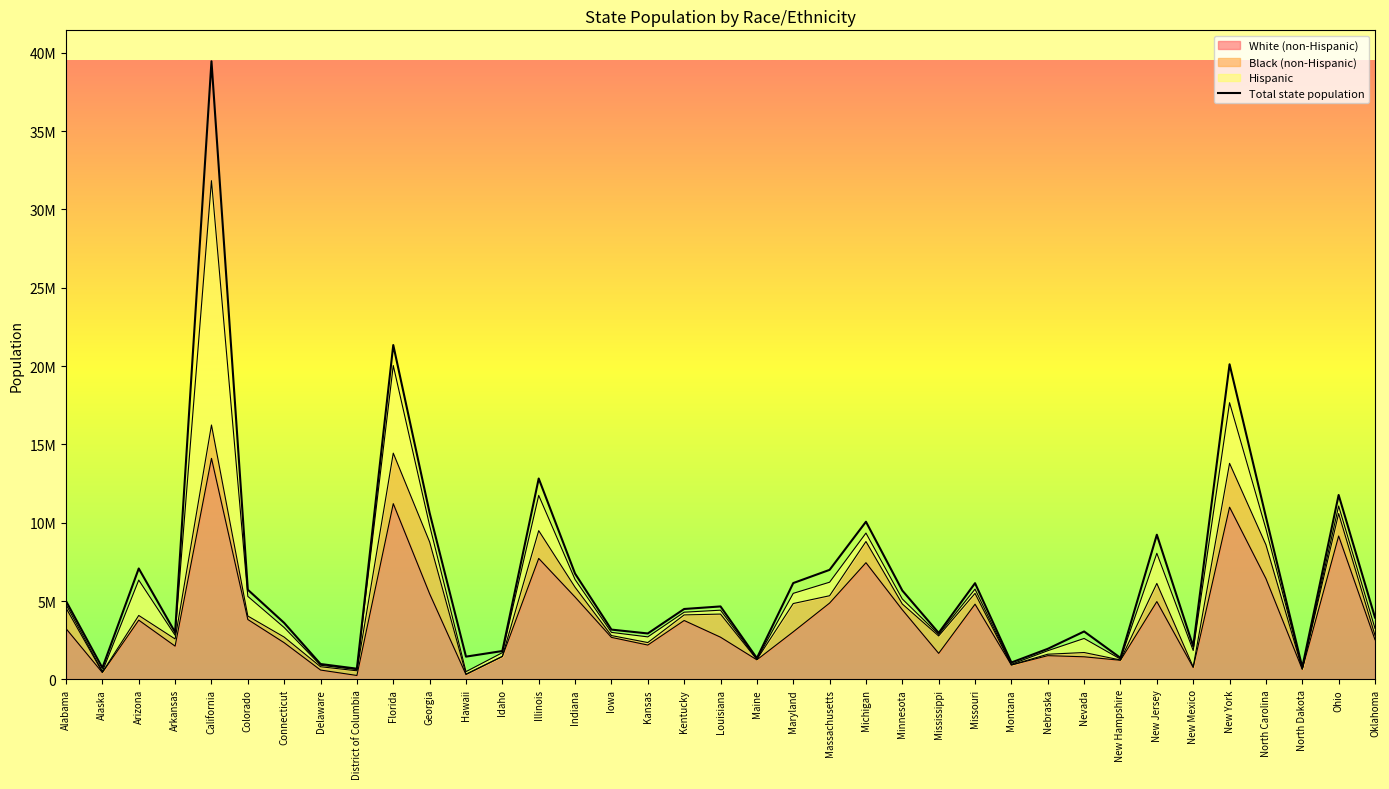

How many interior local peaks (higher than both neighbors) does the data have?

11